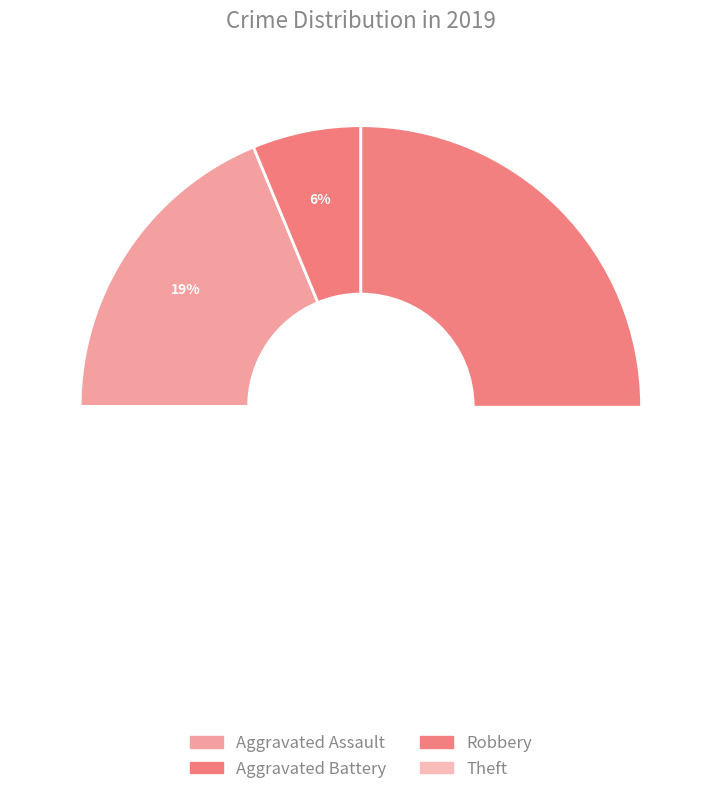

Does Aggravated Assault account for over 50% of the chart?

No